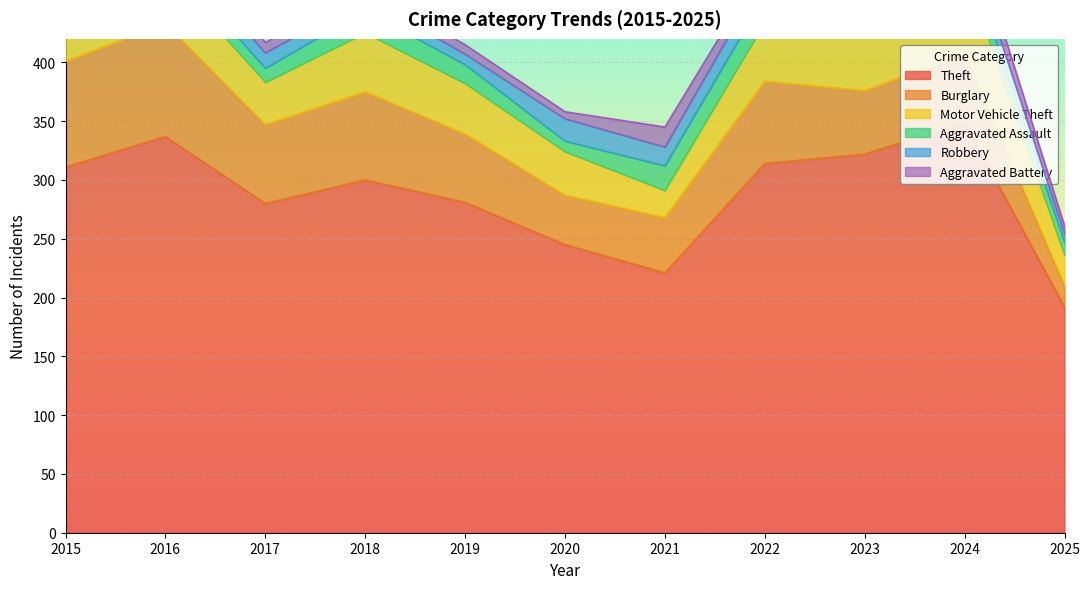

What is the difference between the maximum and minimum values in the Burglary series?

78